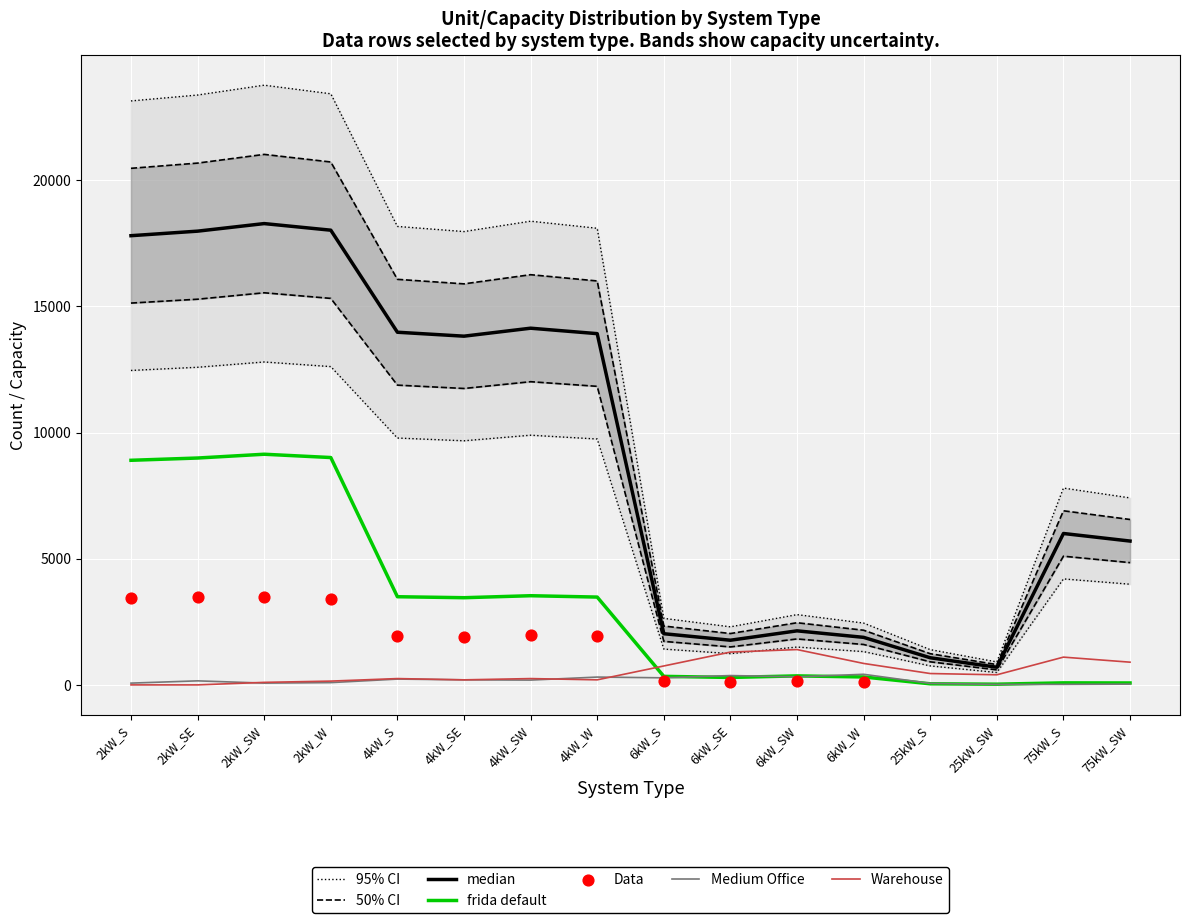

What is the total value across all series at 4kW_S?

22142.8